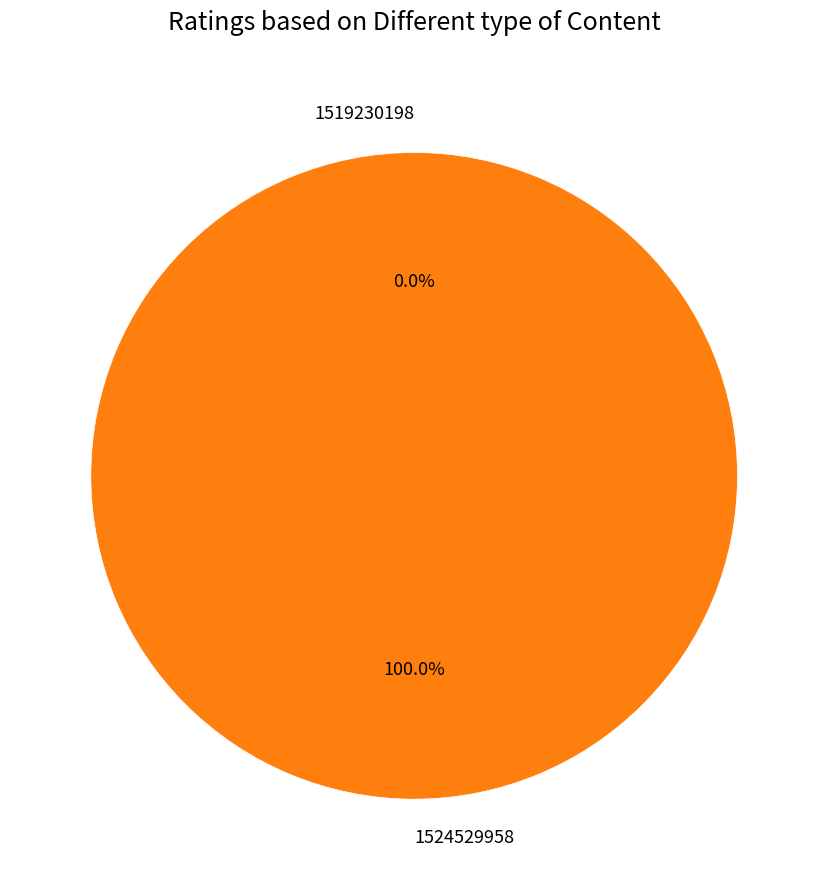

What is the largest slice in the pie chart?

1524529958